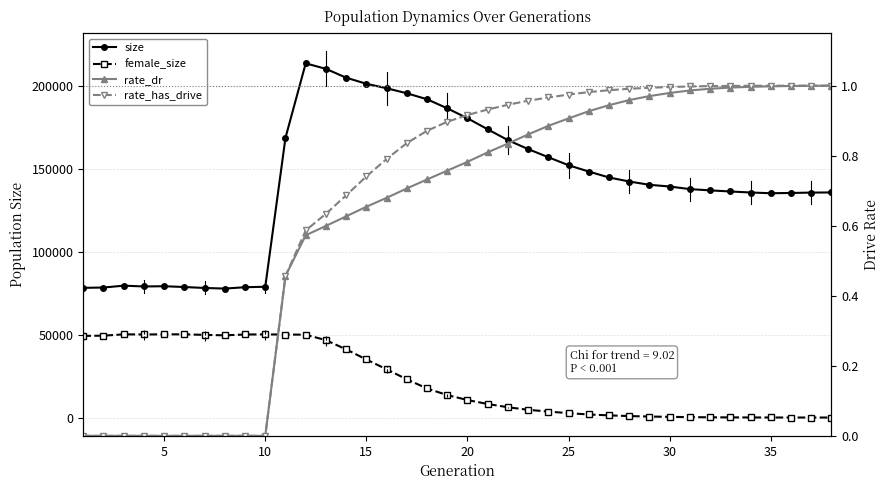

Is this an area chart (filled region under the line)?

No